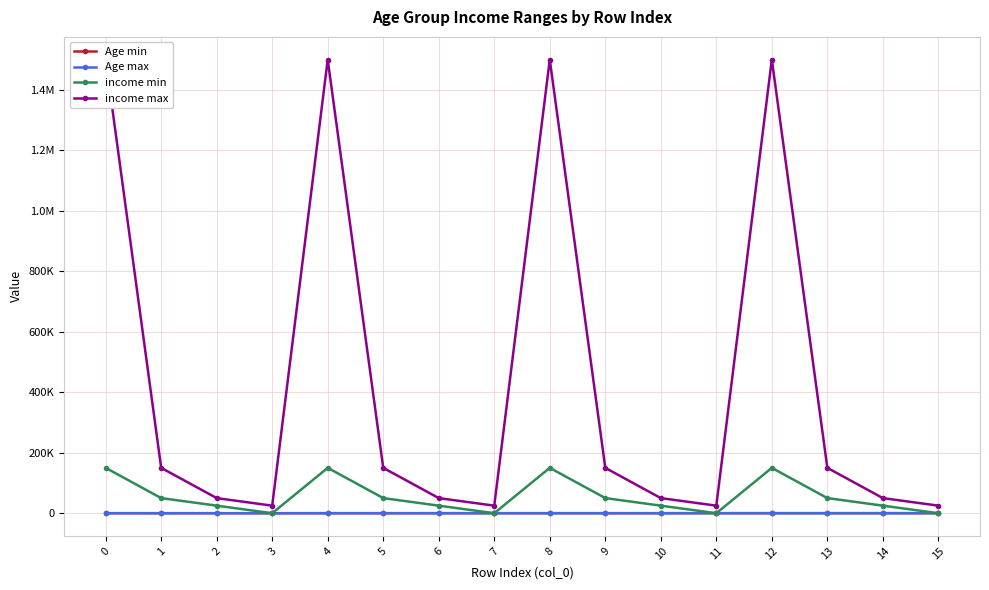

How many Age max values are between 64 and 150?

12